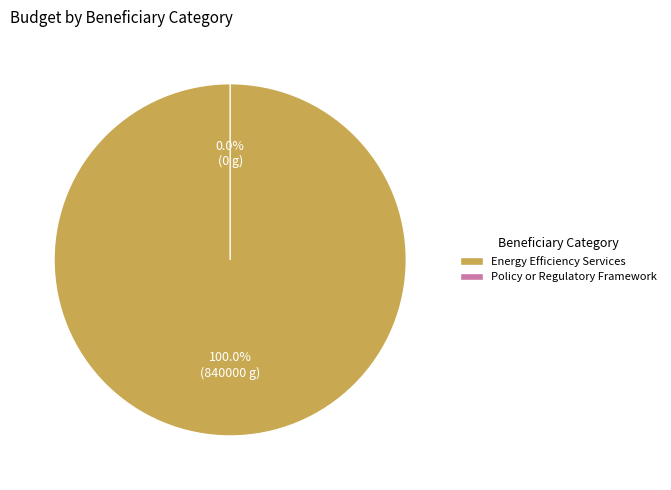

Which has a higher value, Policy or Regulatory Framework or Energy Efficiency Services?

Energy Efficiency Services